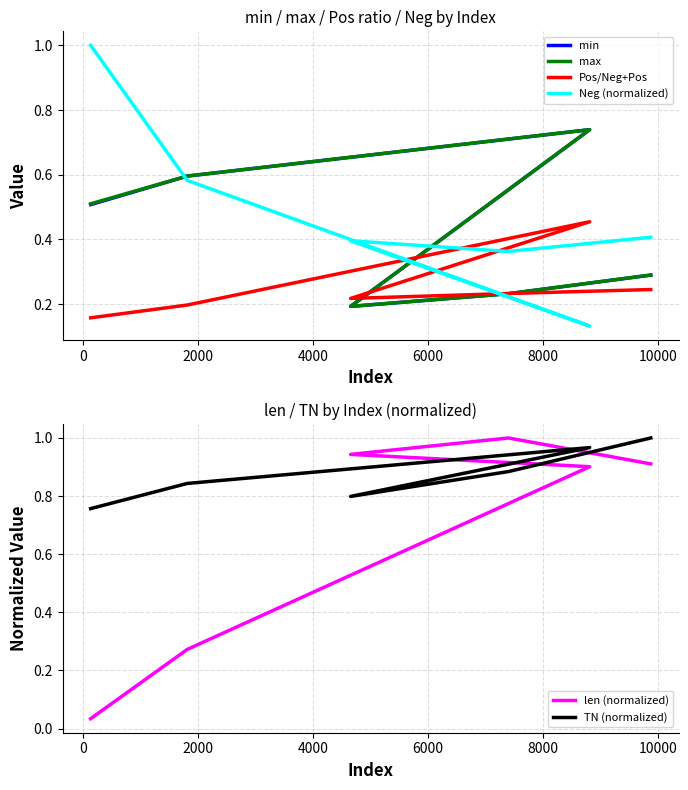

How many intersections are there between Pos/Neg+Pos and len (normalized)?

1